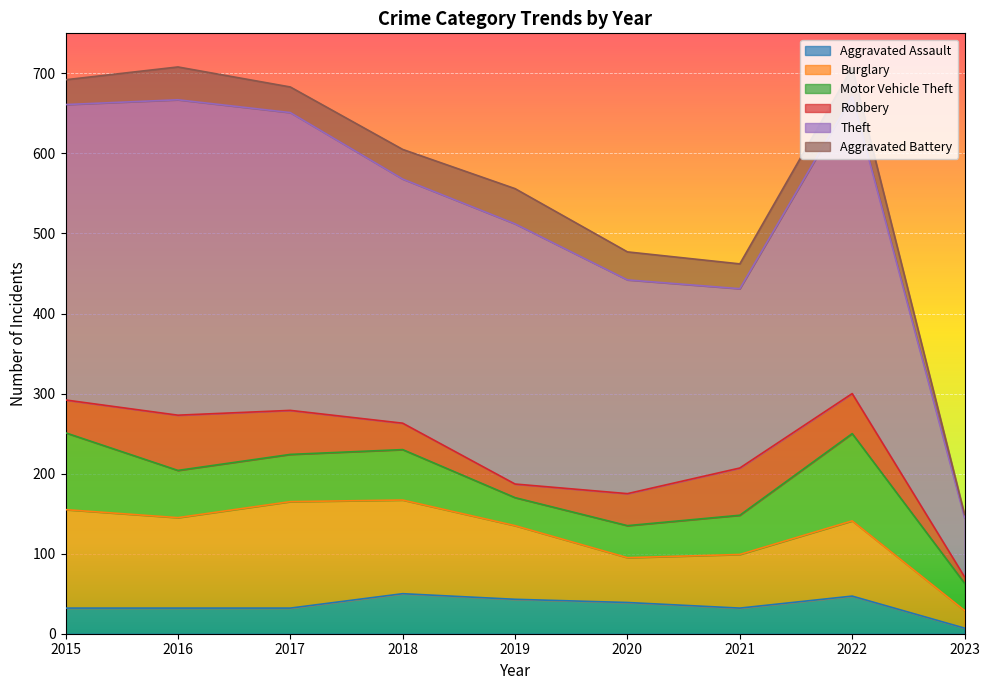

What is the difference between the maximum and minimum values in the Theft series?

320